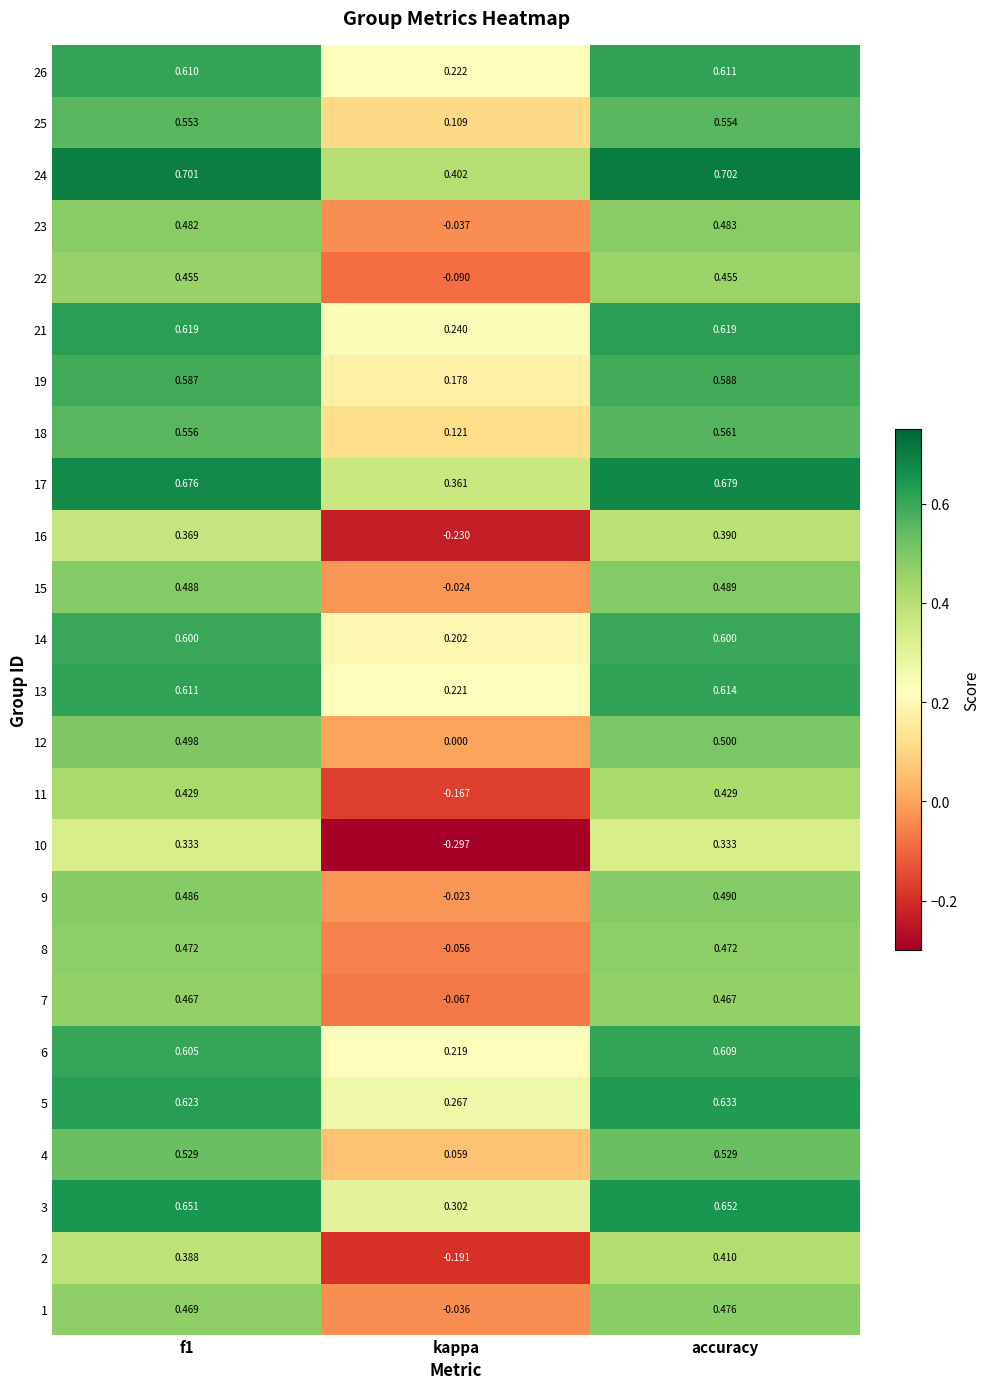

At which label is 15 closest to 0?

kappa